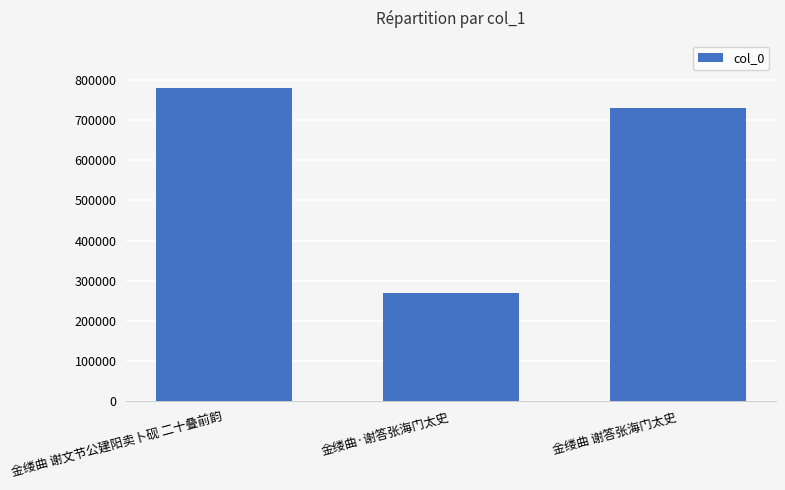

Is it true that the value at 金缕曲 谢文节公建阳卖卜砚 二十叠前韵 is 780159?

True